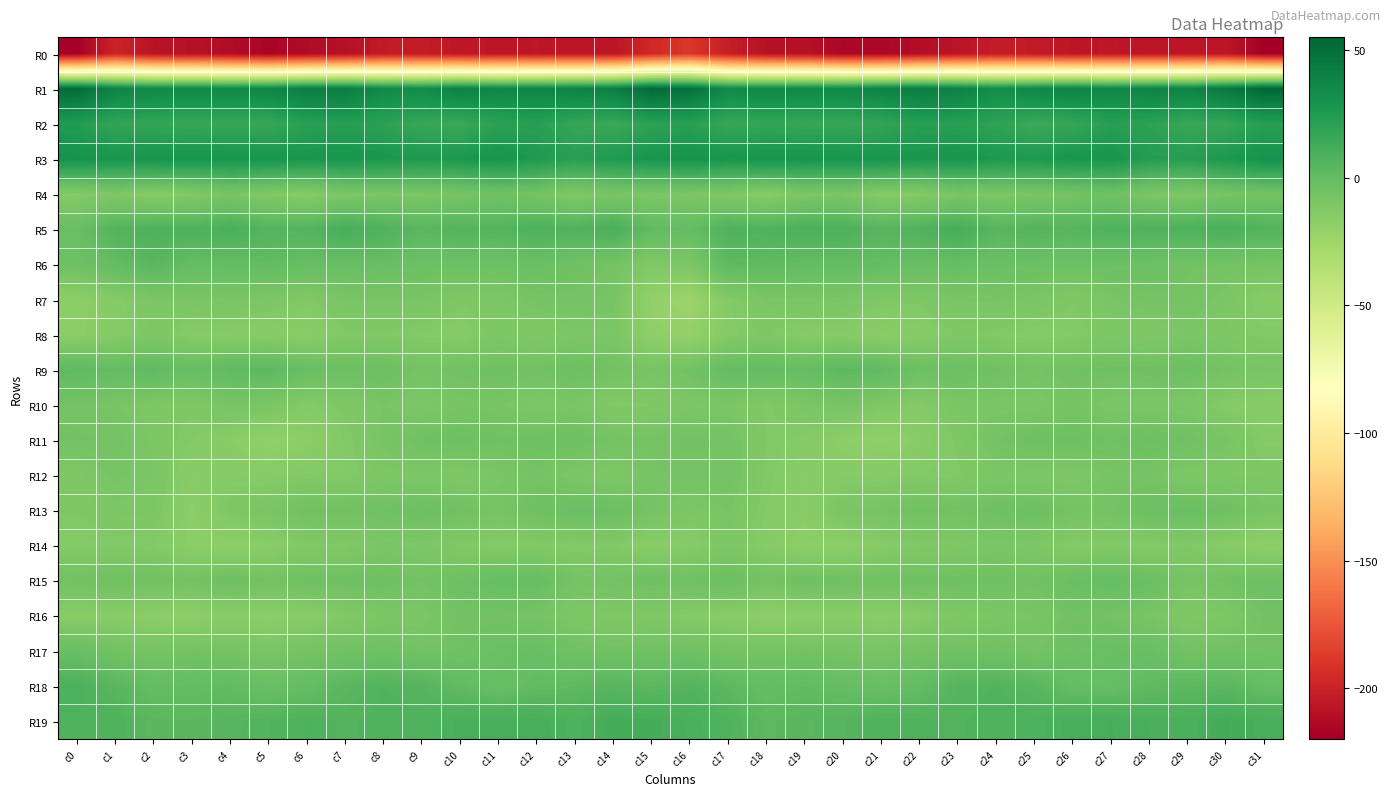

Reading left to right, list all the values displayed in this chart.

R0: c0=-218.7	c1=-198.9	c2=-208.3	c3=-209.4	c4=-212.1	c5=-216.6	c6=-212.6	c7=-209.8	c8=-203.9	c9=-203.6	c10=-205.4	c11=-206.3	c12=-206.0	c13=-206.6	c14=-206.9	c15=-196.2	c16=-188.5	c17=-202.3	c18=-209.3	c19=-209.4	c20=-215.0	c21=-215.4	c22=-211.4	c23=-207.5	c24=-203.1	c25=-204.1	c26=-206.2	c27=-205.9	c28=-206.5	c29=-206.8	c30=-206.4	c31=-219.7
R1: c0=51.6	c1=38.4	c2=35.9	c3=36.3	c4=35.9	c5=37.5	c6=41.5	c7=41.9	c8=35.5	c9=34.3	c10=39.8	c11=37.1	c12=37.9	c13=39.4	c14=41.4	c15=52.9	c16=48.7	c17=35.4	c18=36.8	c19=36.1	c20=35.8	c21=39.3	c22=42.4	c23=39.9	c24=33.7	c25=36.8	c26=39.2	c27=36.6	c28=39.0	c29=39.3	c30=45.0	c31=54.5
R2: c0=24.1	c1=17.9	c2=17.8	c3=16.5	c4=16.6	c5=16.5	c6=21.4	c7=22.7	c8=20.5	c9=16.3	c10=15.3	c11=20.6	c12=21.7	c13=17.1	c14=15.3	c15=20.1	c16=21.2	c17=16.4	c18=17.7	c19=16.7	c20=16.5	c21=18.0	c22=22.4	c23=21.8	c24=19.5	c25=14.7	c26=17.1	c27=22.0	c28=20.3	c29=15.8	c30=16.8	c31=22.3
R3: c0=30.4	c1=28.0	c2=28.5	c3=28.7	c4=28.5	c5=28.4	c6=27.8	c7=28.2	c8=27.1	c9=25.5	c10=26.5	c11=29.0	c12=25.4	c13=21.7	c14=24.8	c15=28.1	c16=30.1	c17=27.7	c18=28.9	c19=28.9	c20=28.5	c21=28.3	c22=27.3	c23=28.3	c24=26.1	c25=25.6	c26=28.0	c27=28.3	c28=23.2	c29=22.8	c30=26.4	c31=30.1
R4: c0=-13.3	c1=-10.7	c2=-14.1	c3=-12.5	c4=-7.9	c5=-11.9	c6=-14.4	c7=-10.0	c8=-9.0	c9=-9.3	c10=-7.7	c11=-4.7	c12=-6.9	c13=-11.7	c14=-8.6	c15=-9.8	c16=-10.1	c17=-11.0	c18=-14.7	c19=-9.8	c20=-8.9	c21=-13.8	c22=-13.2	c23=-8.6	c24=-9.7	c25=-8.5	c26=-6.6	c27=-4.5	c28=-9.4	c29=-11.0	c30=-7.1	c31=-6.1
R5: c0=-1.6	c1=6.2	c2=8.0	c3=7.7	c4=9.6	c5=6.0	c6=6.1	c7=10.6	c8=7.7	c9=4.1	c10=6.5	c11=5.8	c12=8.7	c13=7.2	c14=9.9	c15=1.3	c16=0.2	c17=7.6	c18=7.2	c19=9.2	c20=8.5	c21=4.9	c22=7.7	c23=10.9	c24=4.9	c25=6.0	c26=5.4	c27=7.6	c28=7.7	c29=8.4	c30=9.8	c31=6.3
R6: c0=-4.3	c1=0.6	c2=4.4	c3=0.2	c4=0.2	c5=1.1	c6=-1.0	c7=-1.4	c8=-1.5	c9=-3.2	c10=-3.3	c11=-3.7	c12=-2.2	c13=-4.7	c14=-6.7	c15=-11.6	c16=-9.9	c17=2.7	c18=2.4	c19=0.3	c20=0.2	c21=0.4	c22=-1.9	c23=-0.7	c24=-2.5	c25=-2.9	c26=-3.8	c27=-2.7	c28=-3.1	c29=-6.0	c30=-6.3	c31=-7.0
R7: c0=-16.8	c1=-14.1	c2=-9.2	c3=-9.3	c4=-8.5	c5=-9.9	c6=-12.2	c7=-8.4	c8=-8.4	c9=-8.1	c10=-11.1	c11=-10.1	c12=-7.0	c13=-6.7	c14=-7.8	c15=-19.8	c16=-23.3	c17=-12.9	c18=-8.9	c19=-8.8	c20=-9.0	c21=-11.6	c22=-11.0	c23=-8.2	c24=-8.0	c25=-9.1	c26=-11.5	c27=-8.7	c28=-6.7	c29=-7.0	c30=-9.4	c31=-14.5
R8: c0=-16.4	c1=-14.1	c2=-10.2	c3=-14.1	c4=-14.3	c5=-14.9	c6=-15.8	c7=-12.0	c8=-11.7	c9=-12.9	c10=-14.1	c11=-10.3	c12=-11.5	c13=-10.1	c14=-9.6	c15=-17.8	c16=-20.4	c17=-13.3	c18=-11.2	c19=-14.5	c20=-14.3	c21=-16.2	c22=-14.6	c23=-11.2	c24=-12.2	c25=-13.8	c26=-12.8	c27=-10.2	c28=-11.5	c29=-9.2	c30=-10.8	c31=-12.1
R9: c0=2.2	c1=0.3	c2=2.0	c3=-1.4	c4=1.9	c5=3.3	c6=-1.8	c7=-3.5	c8=-3.3	c9=-6.6	c10=-5.6	c11=-4.2	c12=-5.5	c13=-3.2	c14=-5.6	c15=-8.0	c16=-5.3	c17=-0.2	c18=0.6	c19=-0.6	c20=3.1	c21=1.7	c22=-3.5	c23=-2.9	c24=-4.8	c25=-6.5	c26=-5.0	c27=-4.8	c28=-4.6	c29=-3.4	c30=-6.7	c31=-8.0
R10: c0=-6.5	c1=-8.2	c2=-10.4	c3=-11.1	c4=-7.7	c5=-9.2	c6=-13.2	c7=-10.8	c8=-8.2	c9=-10.2	c10=-7.8	c11=-8.1	c12=-10.1	c13=-8.9	c14=-12.3	c15=-11.6	c16=-10.1	c17=-9.1	c18=-12.0	c19=-9.6	c20=-7.5	c21=-10.9	c22=-13.3	c23=-9.0	c24=-9.1	c25=-9.5	c26=-7.0	c27=-9.4	c28=-9.4	c29=-9.8	c30=-13.5	c31=-14.8
R11: c0=-6.0	c1=-6.3	c2=-9.9	c3=-12.7	c4=-15.5	c5=-19.0	c6=-16.9	c7=-12.5	c8=-8.0	c9=-4.7	c10=-3.5	c11=-4.8	c12=-4.3	c13=-3.8	c14=-6.5	c15=-7.0	c16=-5.8	c17=-6.6	c18=-11.6	c19=-13.5	c20=-17.1	c21=-18.8	c22=-15.2	c23=-11.1	c24=-6.4	c25=-4.0	c26=-3.6	c27=-5.1	c28=-3.6	c29=-4.8	c30=-8.1	c31=-13.1
R12: c0=-11.2	c1=-7.8	c2=-9.5	c3=-15.0	c4=-13.5	c5=-14.5	c6=-12.3	c7=-12.7	c8=-10.1	c9=-9.8	c10=-11.3	c11=-8.8	c12=-6.8	c13=-9.5	c14=-10.9	c15=-7.6	c16=-6.9	c17=-6.2	c18=-12.1	c19=-15.0	c20=-14.0	c21=-13.5	c22=-12.5	c23=-12.0	c24=-9.4	c25=-10.7	c26=-10.7	c27=-7.7	c28=-7.2	c29=-10.7	c30=-10.6	c31=-10.7
R13: c0=-11.3	c1=-10.0	c2=-10.3	c3=-16.3	c4=-10.7	c5=-8.4	c6=-5.0	c7=-5.0	c8=-5.0	c9=-3.2	c10=-5.0	c11=-7.6	c12=-4.3	c13=-2.4	c14=-2.8	c15=-6.6	c16=-10.1	c17=-8.1	c18=-12.8	c19=-15.4	c20=-8.8	c21=-7.5	c22=-4.7	c23=-5.4	c24=-4.4	c25=-3.0	c26=-6.8	c27=-6.4	c28=-3.3	c29=-2.3	c30=-4.4	c31=-7.8
R14: c0=-13.5	c1=-12.2	c2=-12.6	c3=-16.7	c4=-17.9	c5=-15.7	c6=-11.8	c7=-12.0	c8=-9.3	c9=-10.2	c10=-11.9	c11=-13.2	c12=-12.5	c13=-12.8	c14=-12.0	c15=-15.8	c16=-13.8	c17=-10.4	c18=-14.0	c19=-17.3	c20=-17.4	c21=-14.0	c22=-11.9	c23=-11.2	c24=-9.1	c25=-10.5	c26=-13.1	c27=-12.2	c28=-13.4	c29=-11.6	c30=-14.7	c31=-17.9
R15: c0=-5.5	c1=-4.7	c2=-5.3	c3=-5.6	c4=-3.5	c5=-5.8	c6=-4.4	c7=-4.2	c8=-3.8	c9=-6.1	c10=-3.7	c11=-0.8	c12=-0.7	c13=-6.9	c14=-6.1	c15=-4.2	c16=-5.2	c17=-3.0	c18=-6.0	c19=-3.9	c20=-4.4	c21=-5.1	c22=-4.5	c23=-4.1	c24=-4.3	c25=-5.6	c26=-2.4	c27=-0.3	c28=-2.6	c29=-7.9	c30=-5.2	c31=-3.2
R16: c0=-15.2	c1=-15.0	c2=-16.5	c3=-17.5	c4=-15.1	c5=-16.6	c6=-14.9	c7=-11.9	c8=-9.7	c9=-9.5	c10=-6.1	c11=-6.1	c12=-7.3	c13=-10.6	c14=-11.1	c15=-11.0	c16=-13.3	c17=-14.5	c18=-17.3	c19=-16.3	c20=-15.1	c21=-16.0	c22=-14.2	c23=-10.6	c24=-9.8	c25=-8.3	c26=-5.6	c27=-6.5	c28=-8.1	c29=-11.6	c30=-10.8	c31=-6.0
R17: c0=-1.7	c1=-5.5	c2=-7.6	c3=-5.8	c4=-6.7	c5=-9.1	c6=-6.7	c7=-5.4	c8=-4.5	c9=-6.0	c10=-5.1	c11=-2.4	c12=-1.7	c13=-4.6	c14=-5.5	c15=-5.0	c16=-4.4	c17=-6.6	c18=-6.7	c19=-5.8	c20=-7.5	c21=-8.3	c22=-6.3	c23=-5.0	c24=-4.8	c25=-6.4	c26=-3.9	c27=-1.8	c28=-1.9	c29=-6.1	c30=-4.8	c31=-5.6
R18: c0=8.7	c1=4.3	c2=0.2	c3=0.4	c4=1.2	c5=-2.2	c6=-0.0	c7=4.1	c8=6.6	c9=5.9	c10=1.5	c11=-1.8	c12=1.4	c13=2.2	c14=5.0	c15=3.2	c16=6.1	c17=3.2	c18=-0.2	c19=1.3	c20=-0.3	c21=-1.7	c22=0.7	c23=5.8	c24=6.8	c25=4.5	c26=-0.4	c27=-1.0	c28=2.0	c29=3.4	c30=3.7	c31=-0.5
R19: c0=7.5	c1=7.7	c2=3.8	c3=3.5	c4=5.2	c5=6.6	c6=7.8	c7=6.3	c8=7.5	c9=6.9	c10=10.5	c11=10.7	c12=10.9	c13=8.1	c14=11.9	c15=11.4	c16=9.7	c17=7.1	c18=3.2	c19=4.3	c20=5.4	c21=7.7	c22=6.9	c23=6.5	c24=7.4	c25=8.1	c26=10.6	c27=11.0	c28=9.9	c29=9.1	c30=12.1	c31=10.5